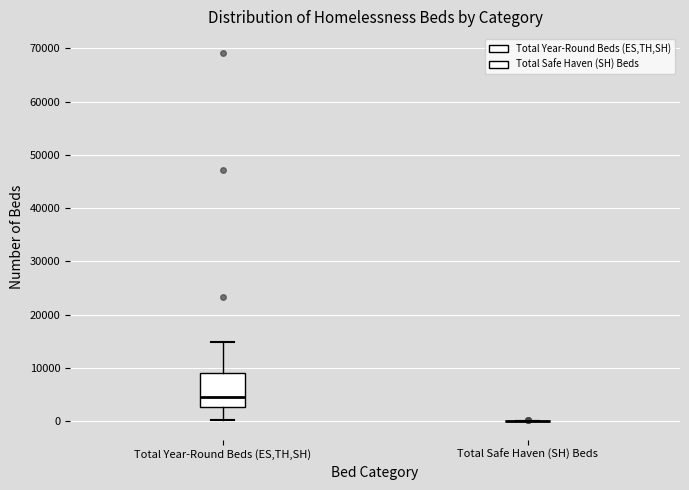

Comparing the boxes themselves (not the whiskers), which one is the tallest?

Total Year-Round Beds (ES,TH,SH)